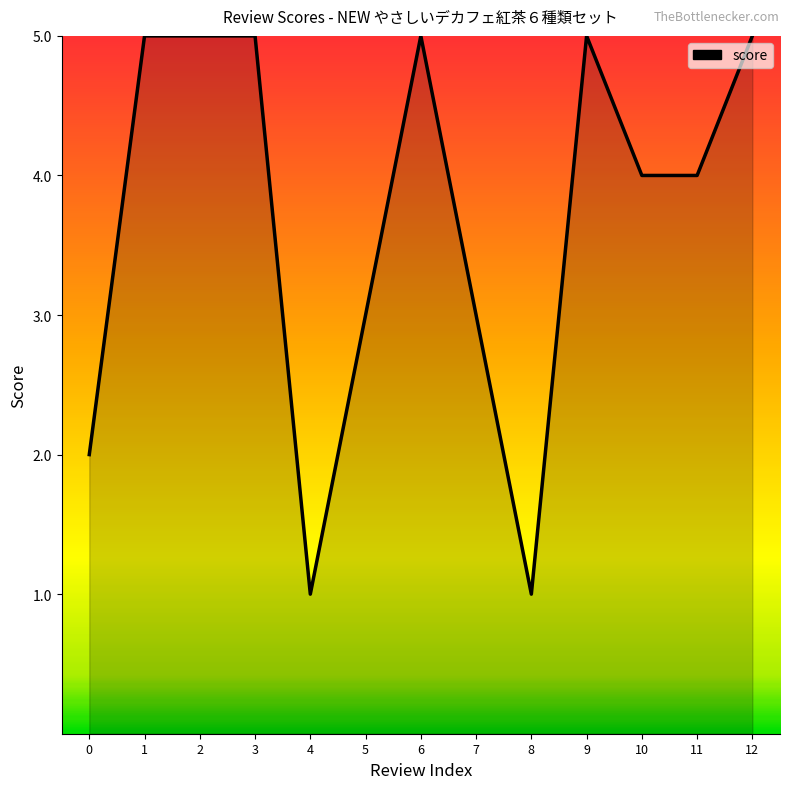

What is the difference between the values at 8 and 12?

4